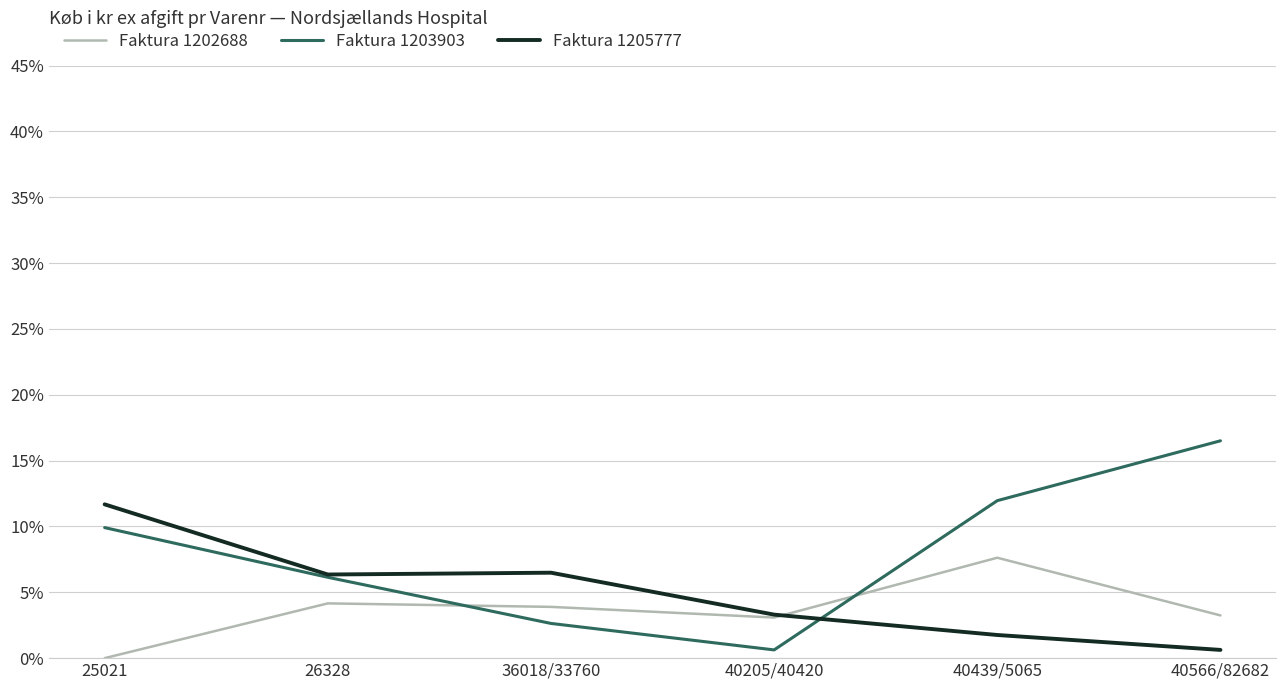

Is the value of Faktura 1203903 at 25021 greater than the value of Faktura 1202688 at 40439/5065?

Yes